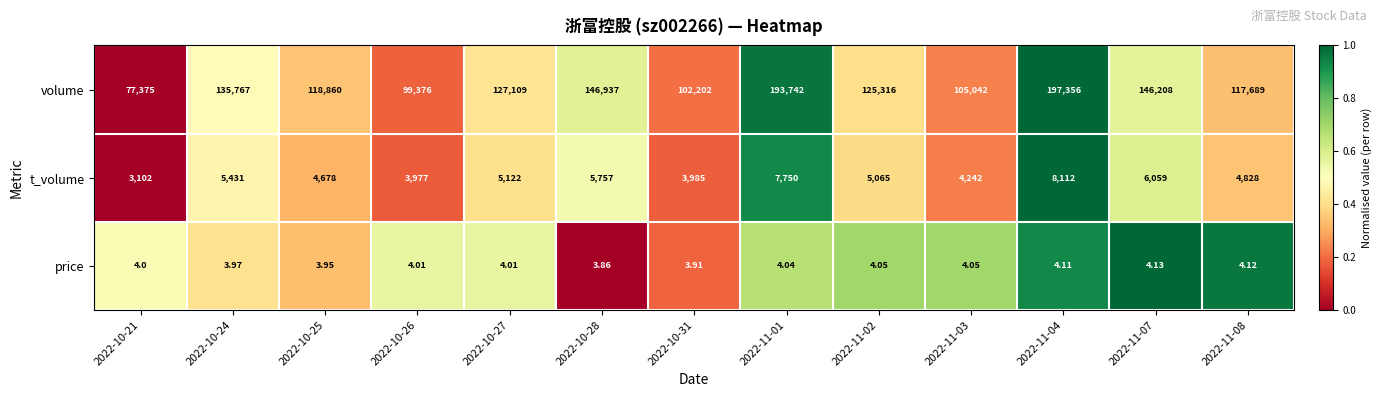

Count the number of categories in the chart.

13